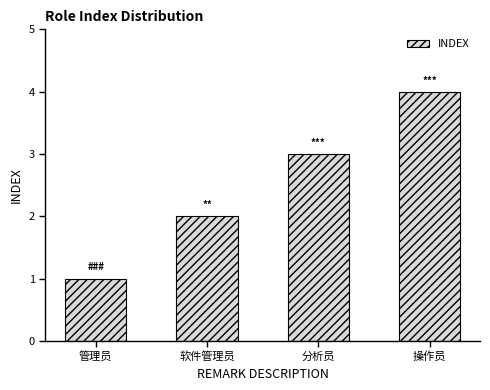

What is the maximum value shown in the chart?

4